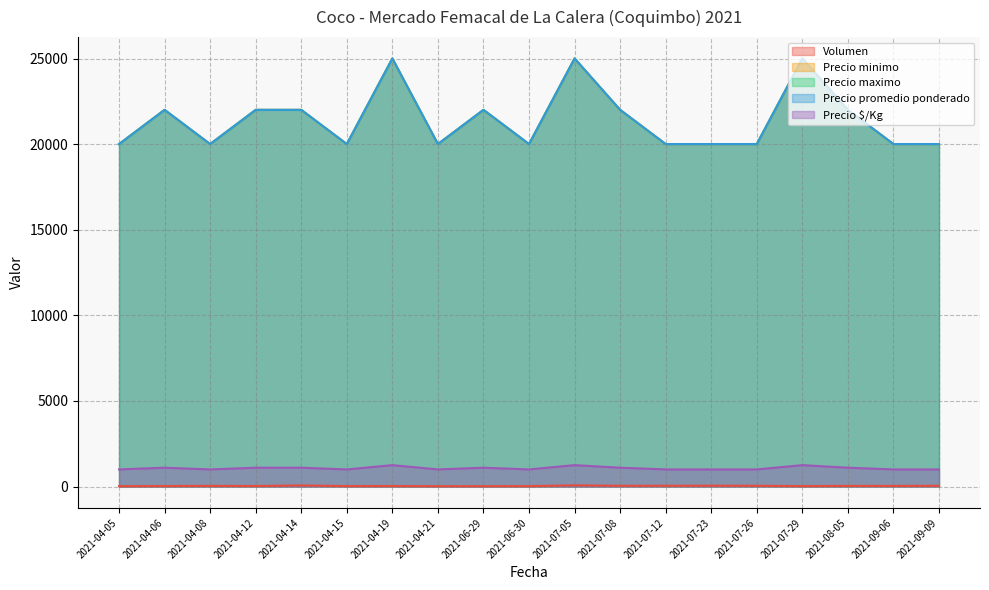

At which label is Volumen closest to 45?

2021-07-08